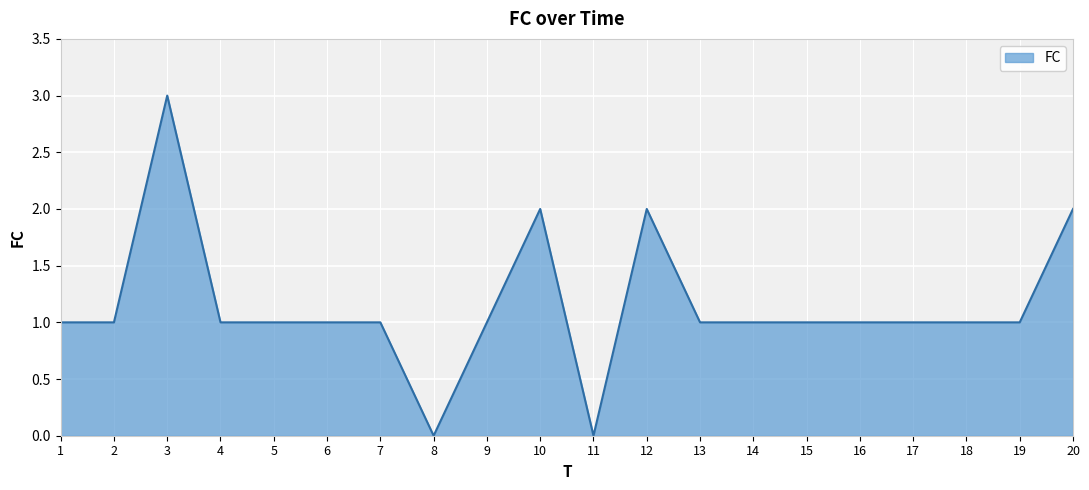

What is the maximum value shown in the chart?

3